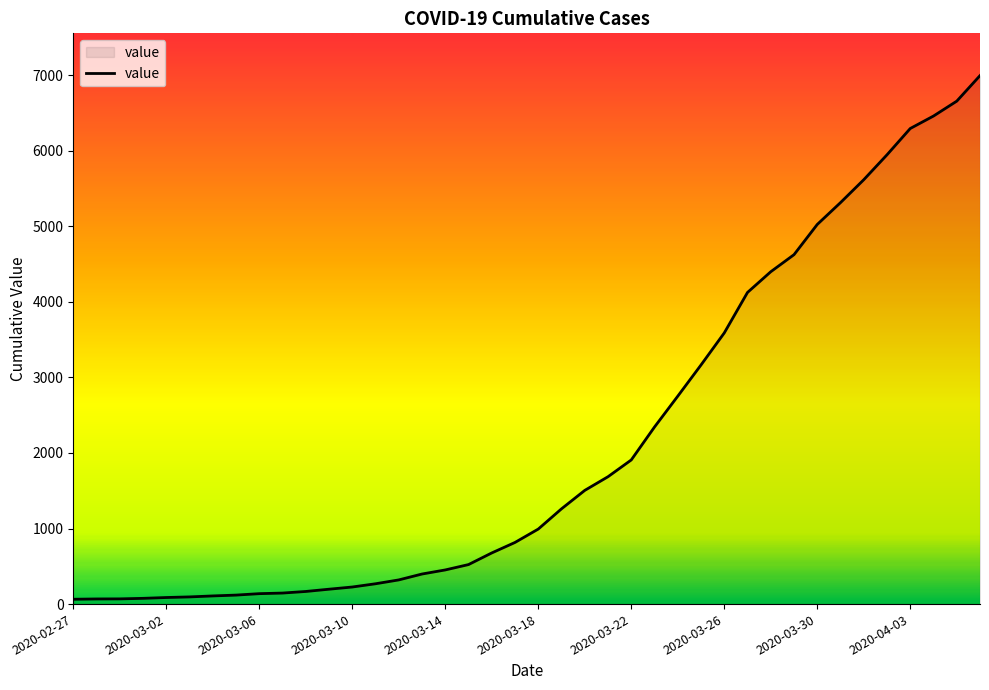

What is the minimum value shown in the chart?

64